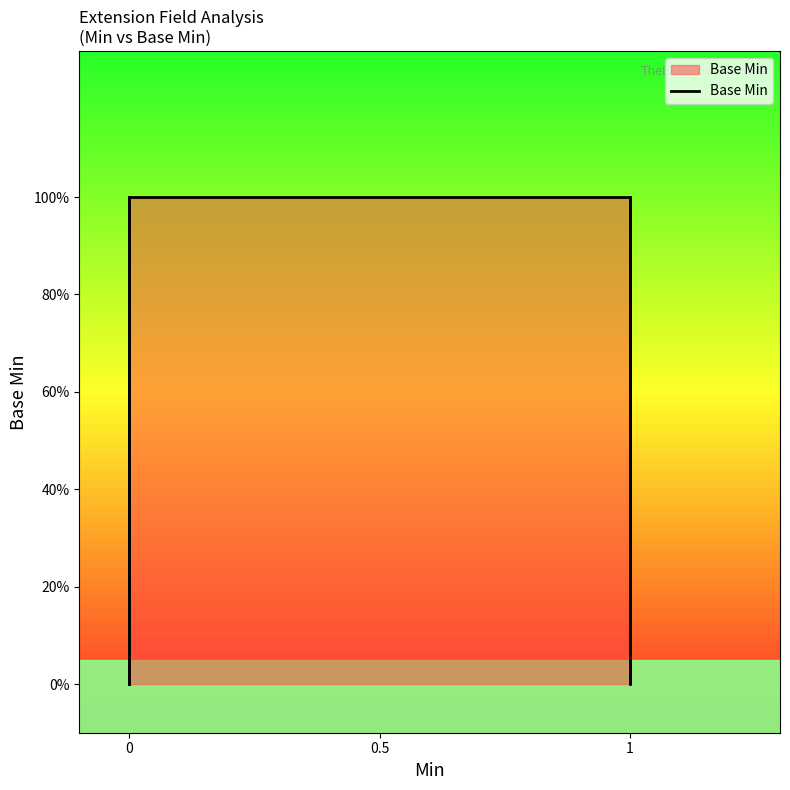

How many data points does each series have?

19